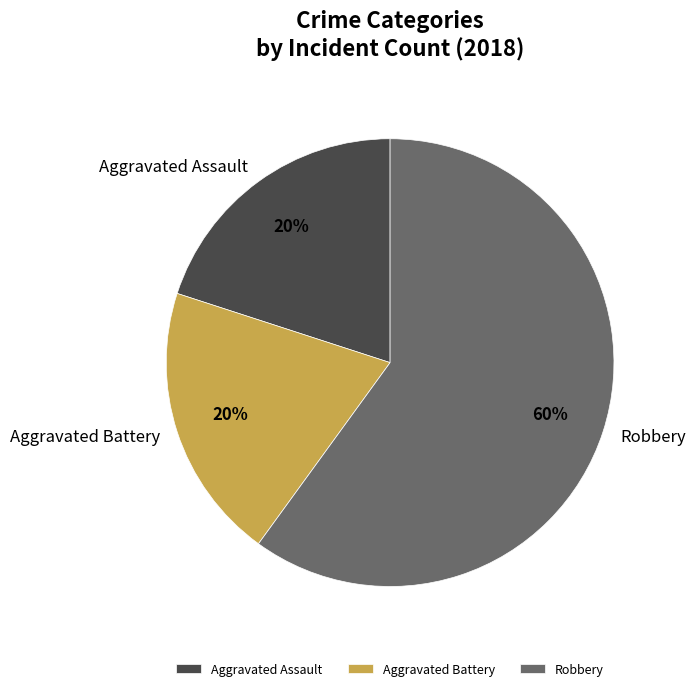

Which slice is the largest?

Robbery